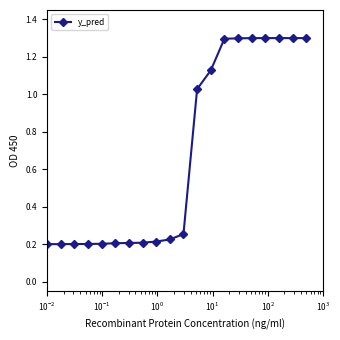

What is the maximum value shown in the chart?

1.3